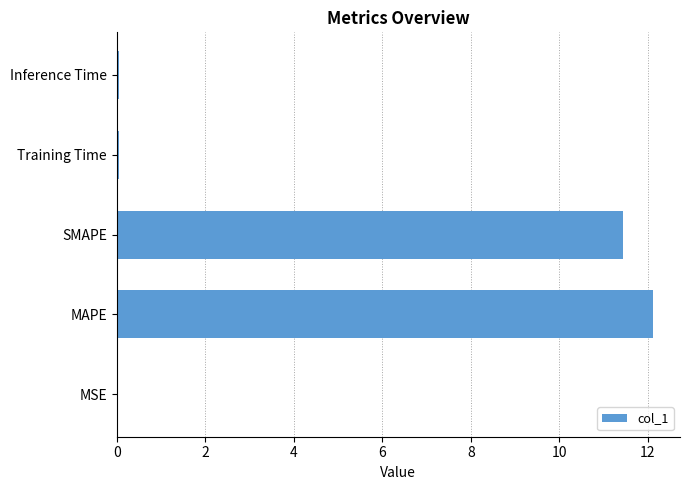

What is the greatest value displayed?

12.1